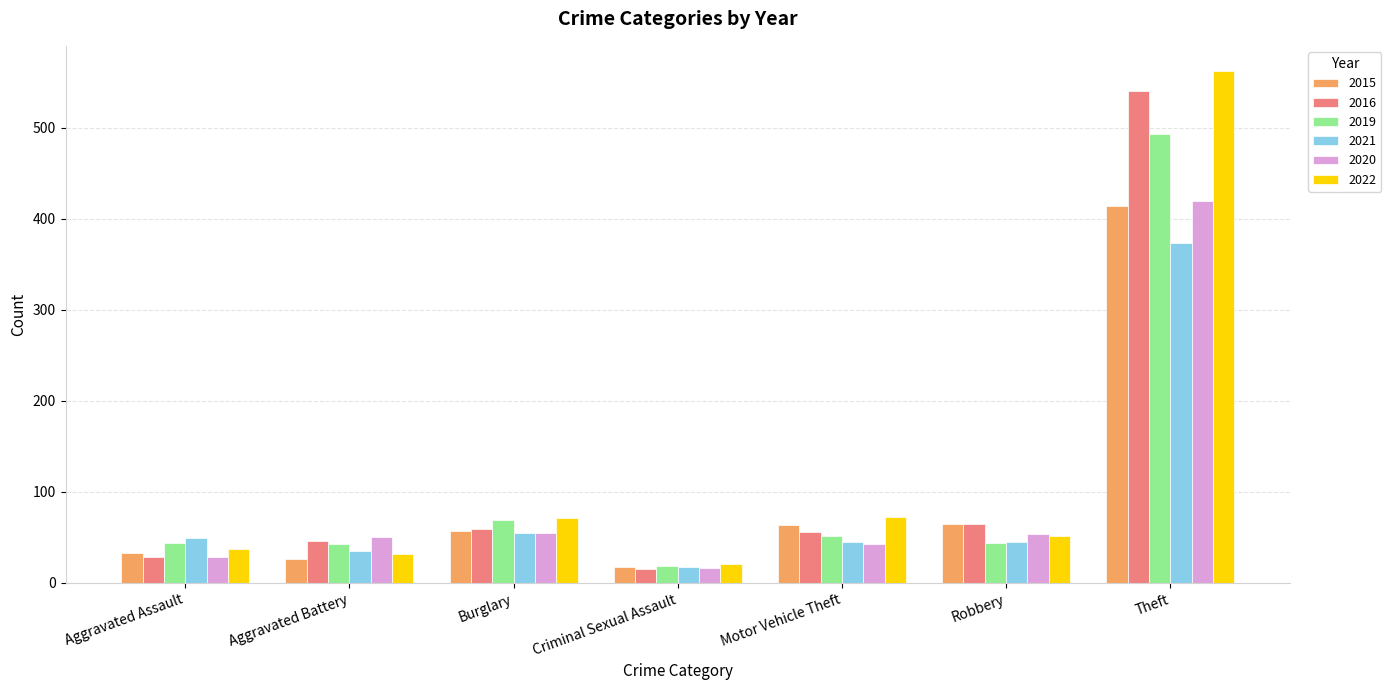

How many bars are there in total?

42